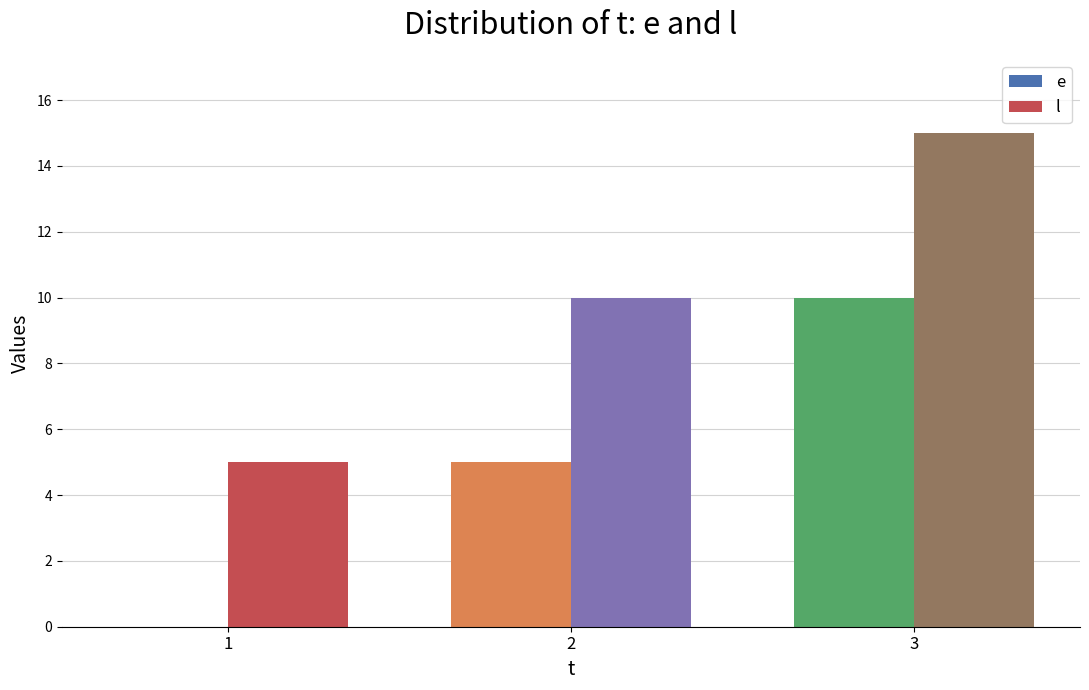

Are the bars grouped side by side (vs. stacked)?

Yes